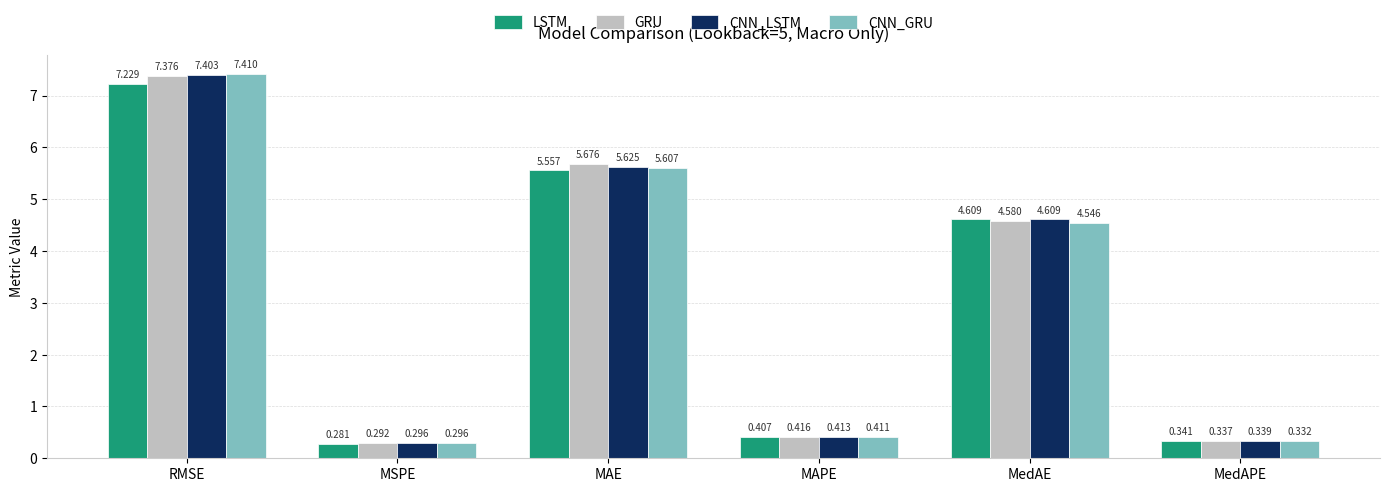

What is the label of the 4th bar from the right?

MAE